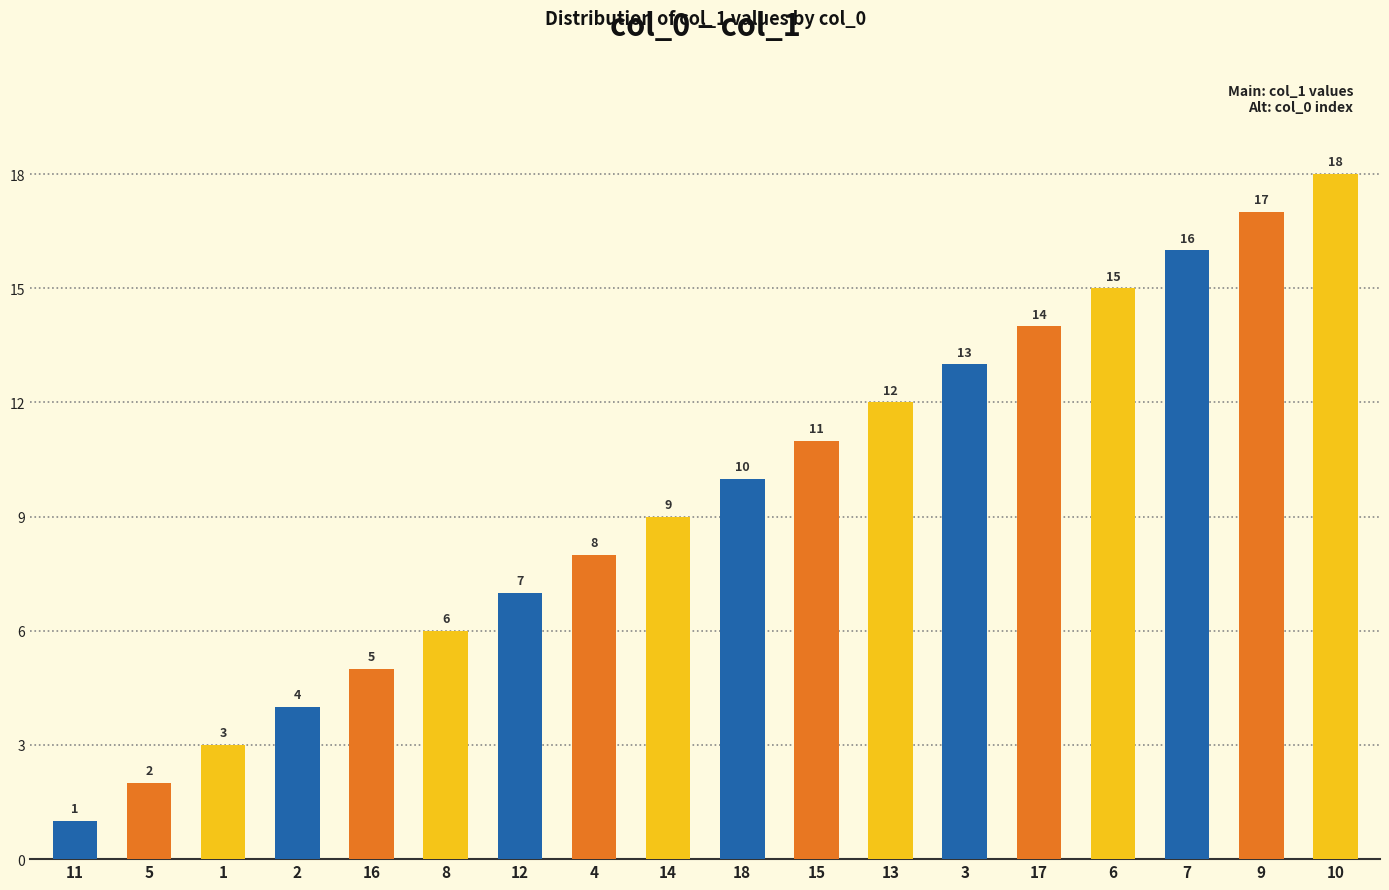

True or false: the data shows 11 at 15.

True